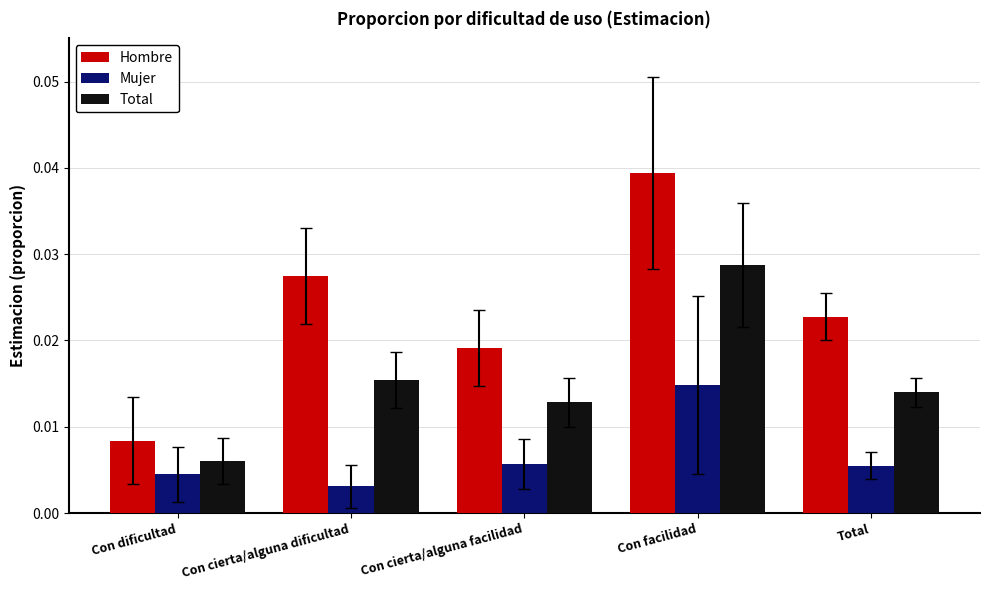

Rank the series by their average value, from lowest to highest.

Mujer, Total, Hombre